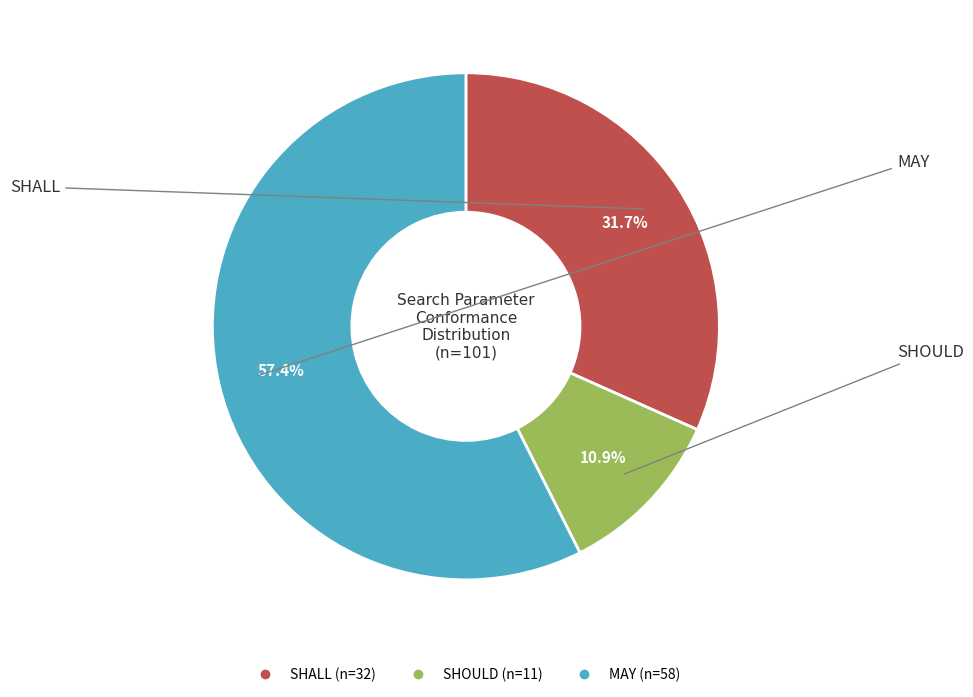

Rank the categories by value from highest to lowest.

MAY, SHALL, SHOULD